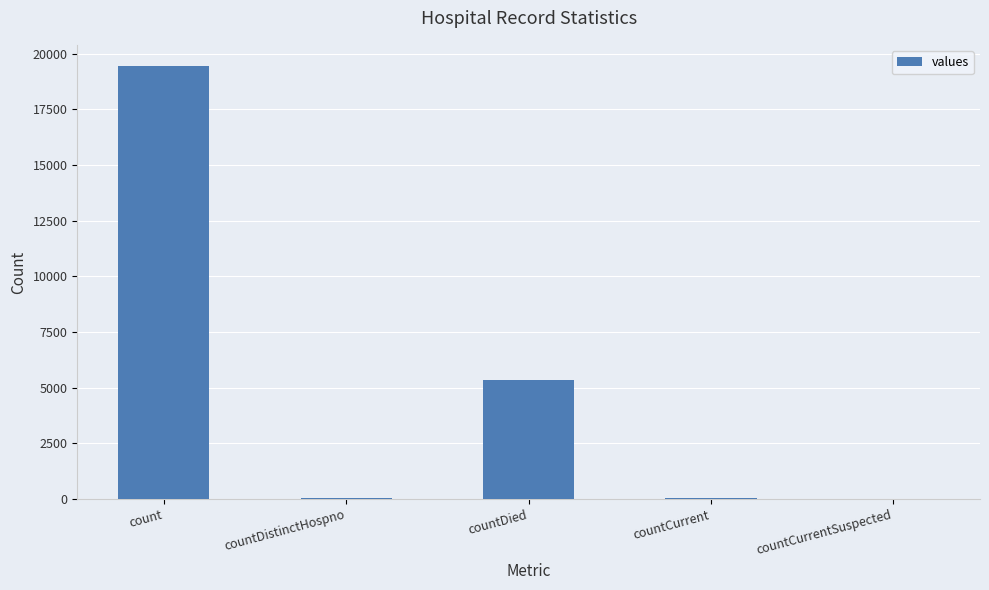

Which label corresponds to the largest value in the chart?

count